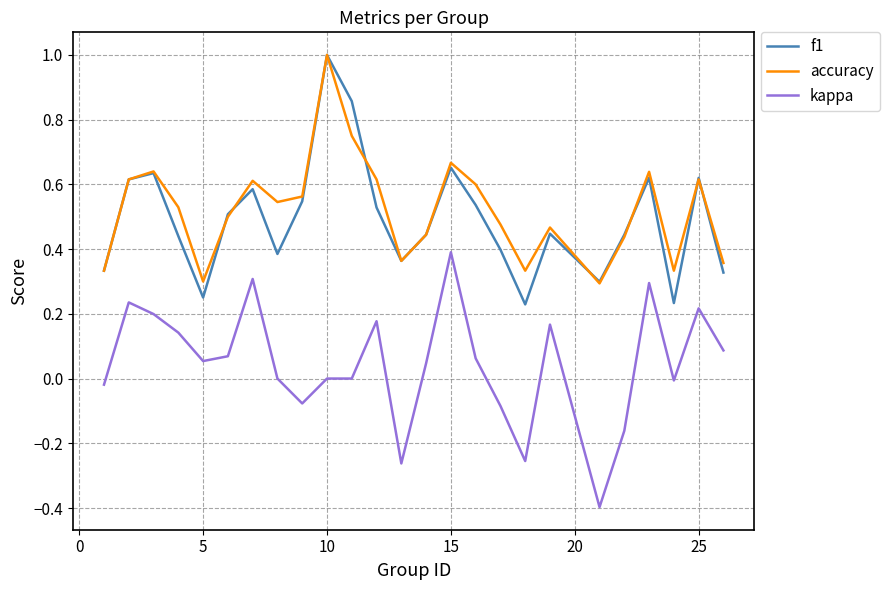

In f1, how many points are higher than both neighbors (excluding endpoints)?

7